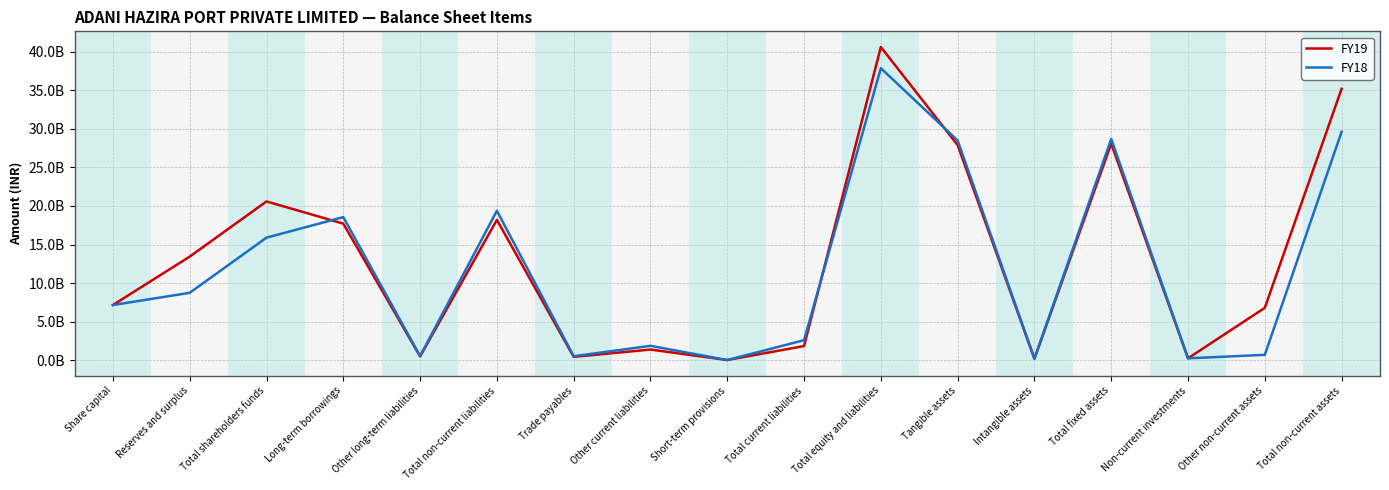

Does the chart display data point markers on the line(s)?

No